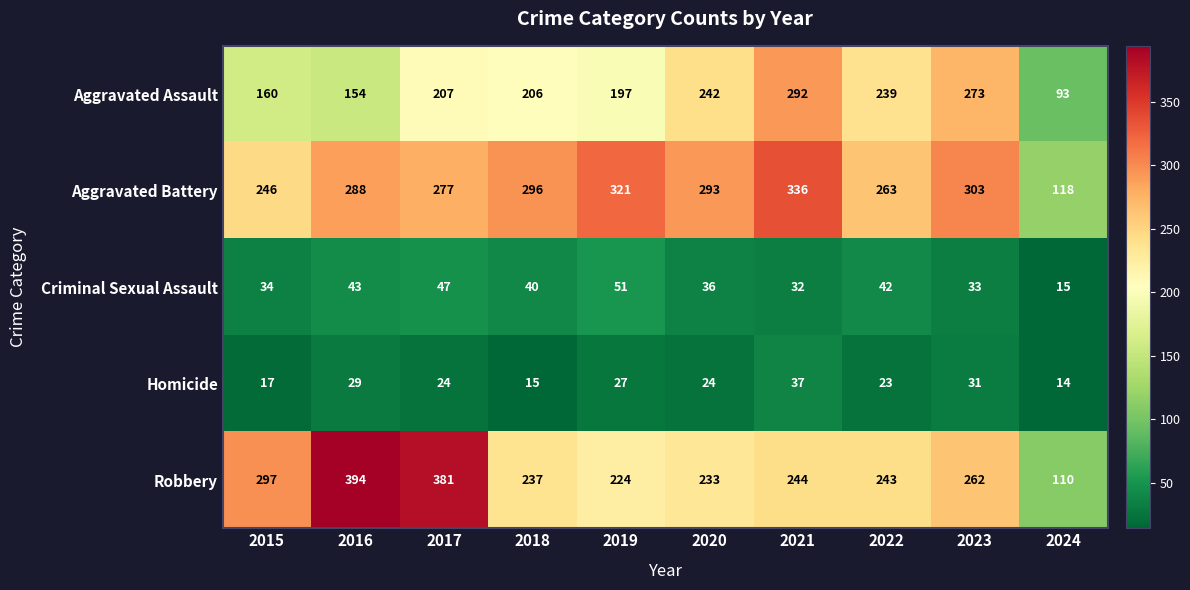

Which series has the largest total across all categories?

Aggravated Battery